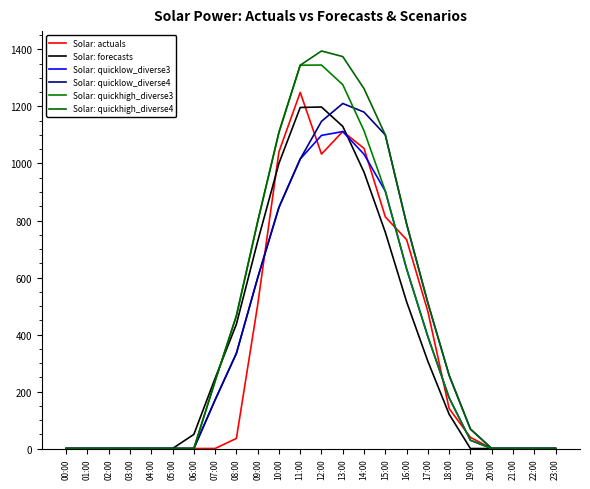

How many lines are shown in the chart?

6